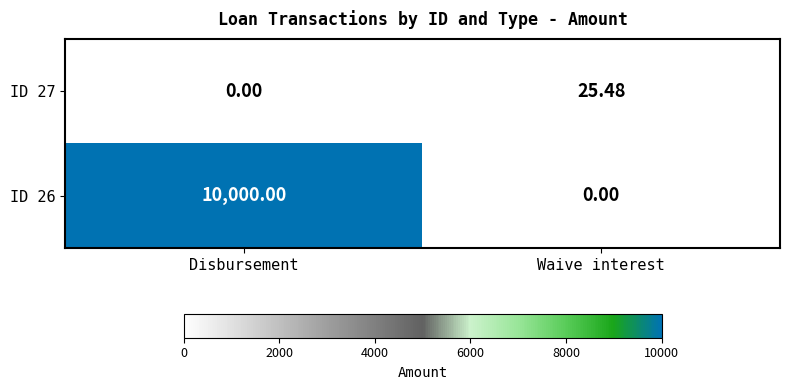

Which category has the highest value in the ID 26 series?

Disbursement